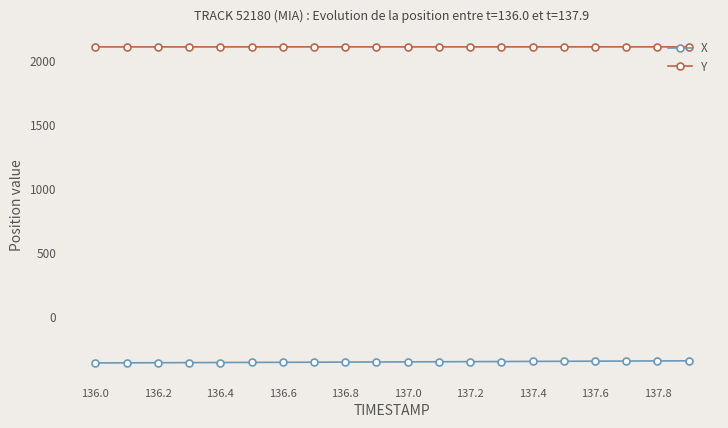

Which series has the largest total across all categories?

Y